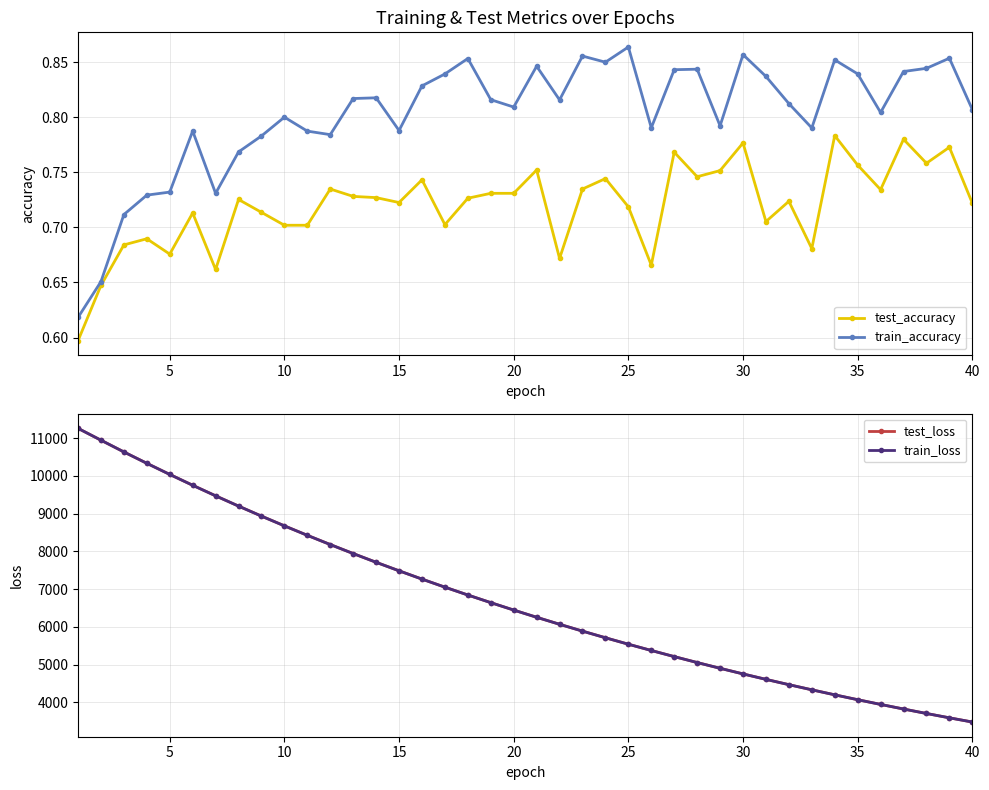

The value of test_accuracy at 35 is 1.1. True or false?

False